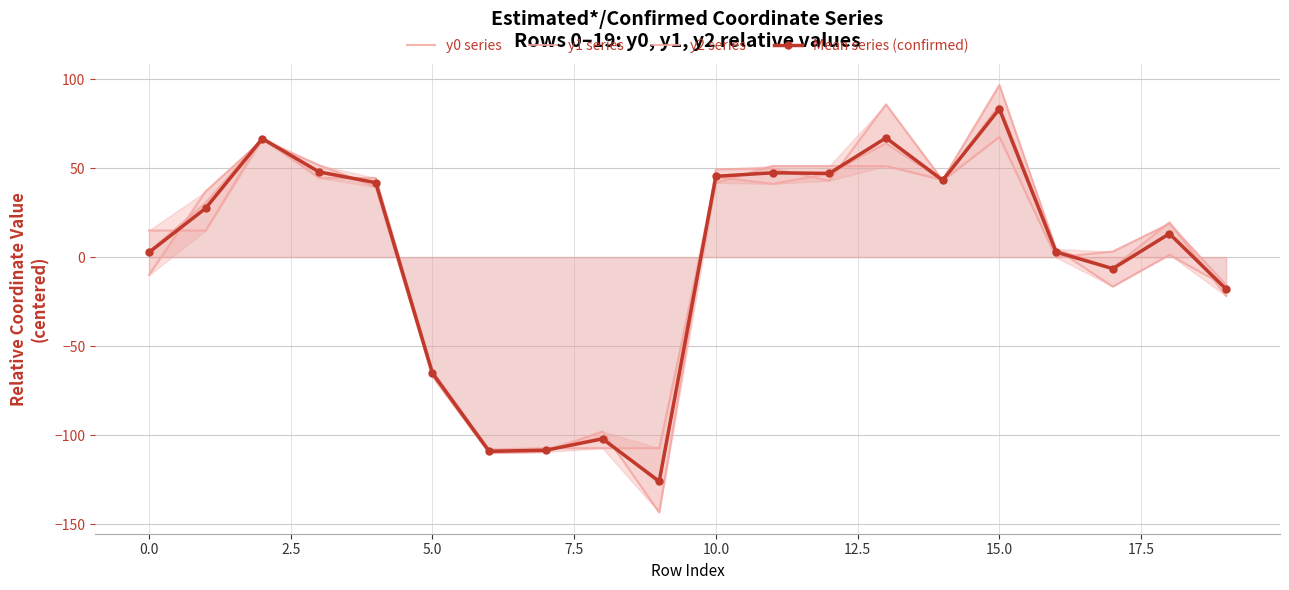

Rank the series at 17 from highest to lowest value.

y2 series, y1 series, Mean series (confirmed), y0 series